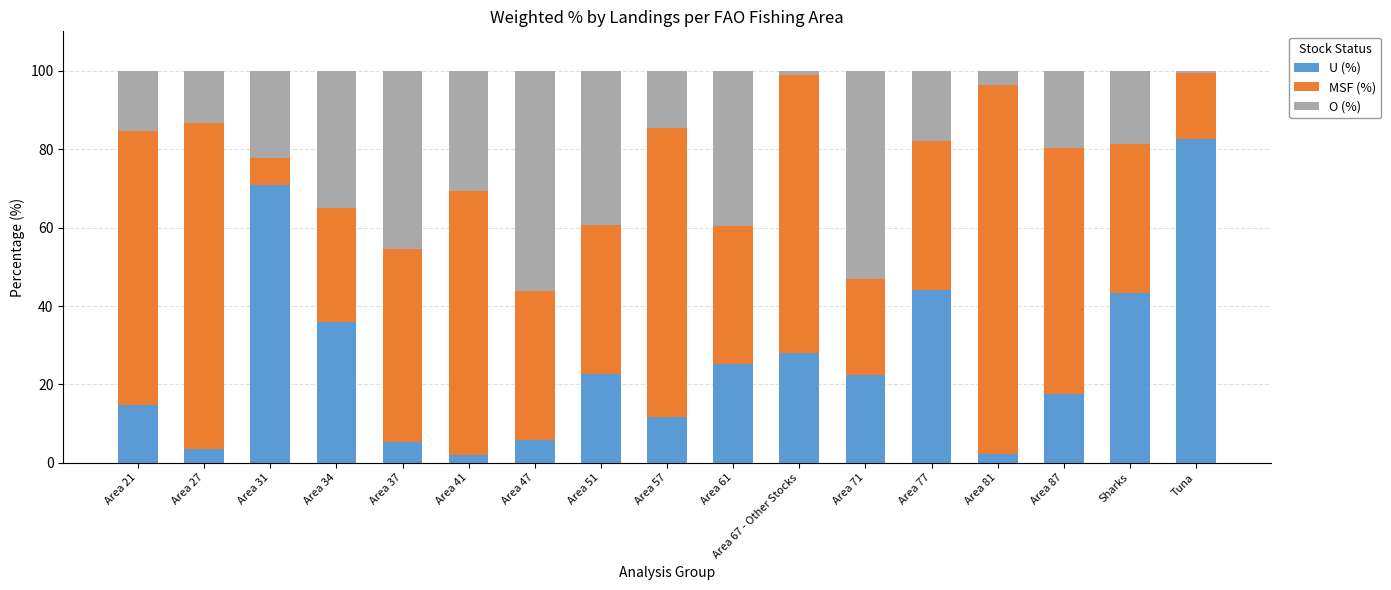

What is the sum of all U (%) values?

438.3